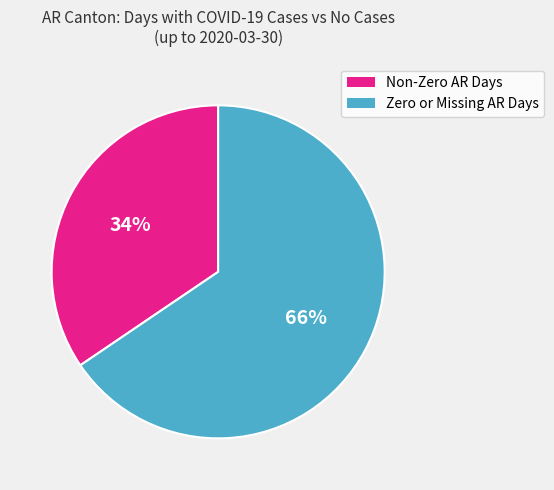

Does any single category account for the majority?

Yes